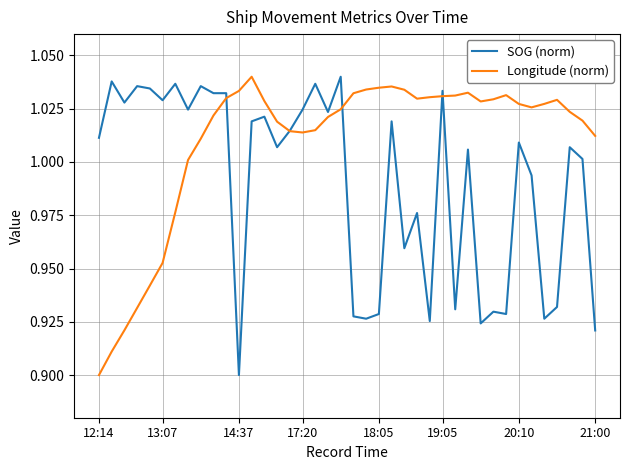

List the series in order of their overall mean, lowest first.

SOG (norm), Longitude (norm)